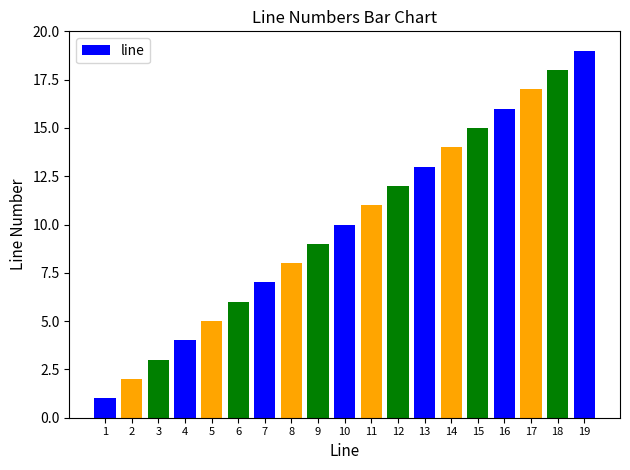

List the labels in order of value, smallest first.

1, 2, 3, 4, 5, 6, 7, 8, 9, 10, 11, 12, 13, 14, 15, 16, 17, 18, 19